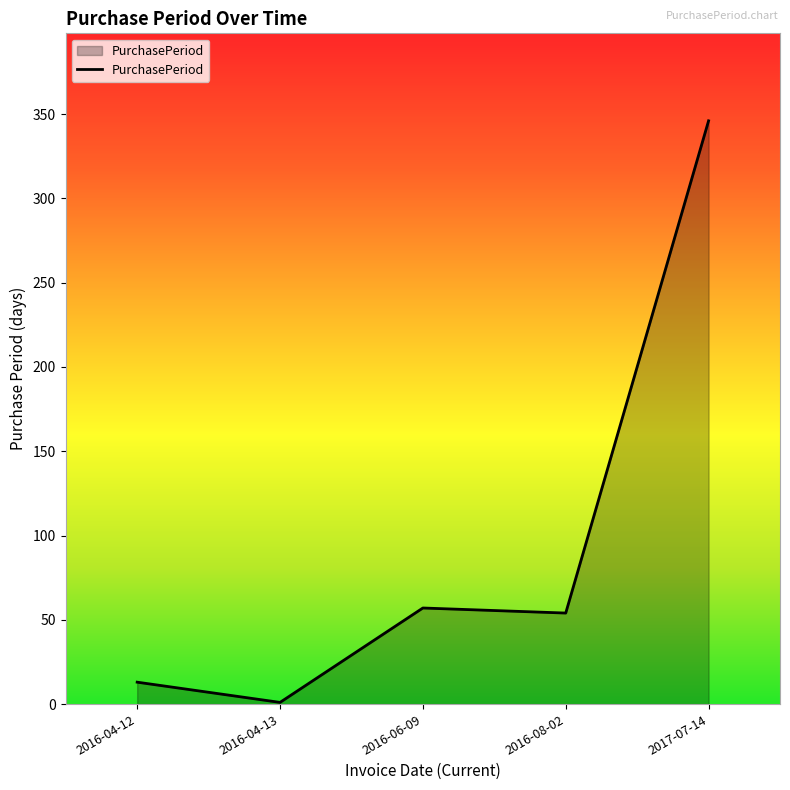

Between 2016-08-02 and 2017-07-14, which is larger?

2017-07-14